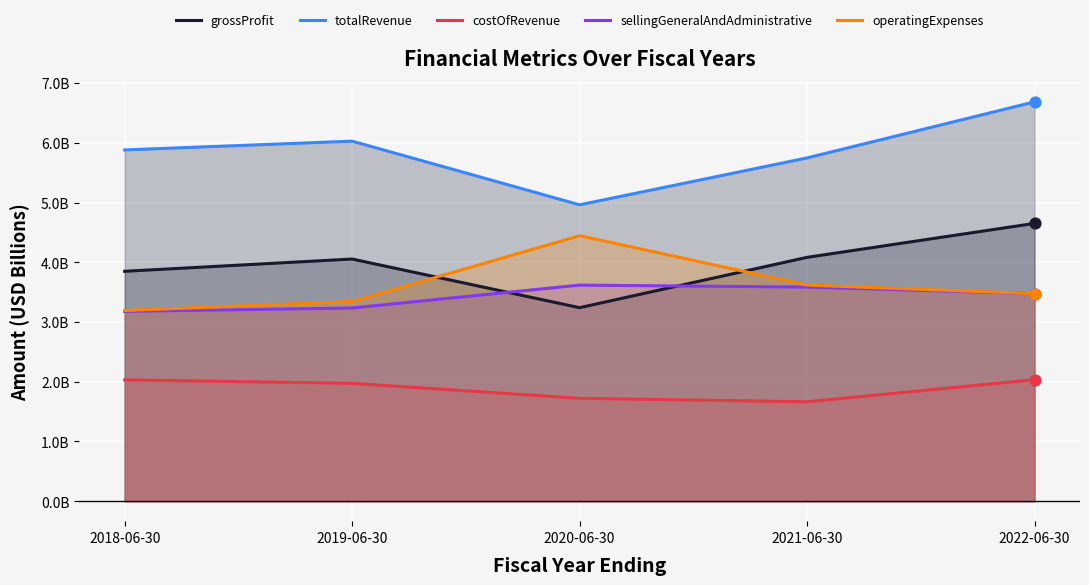

What are all the series names shown in the legend?

grossProfit, totalRevenue, costOfRevenue, sellingGeneralAndAdministrative, operatingExpenses